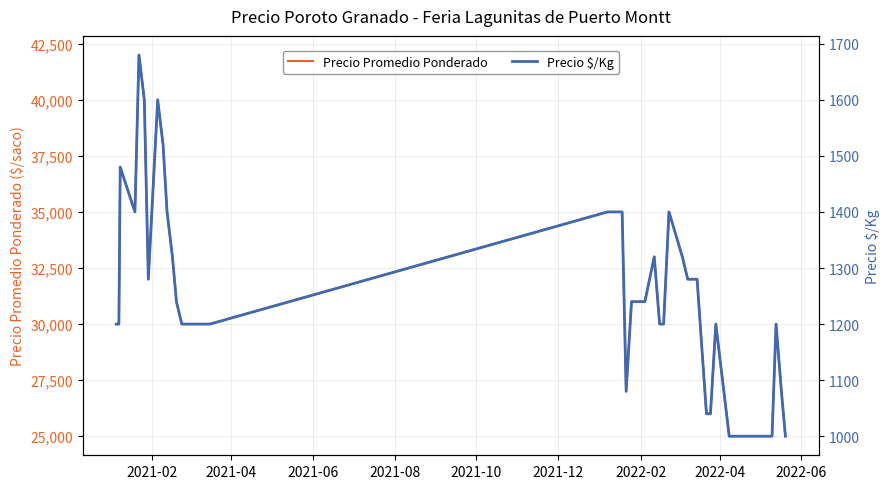

How many interior local valleys does the Precio Promedio Ponderado series have?

3